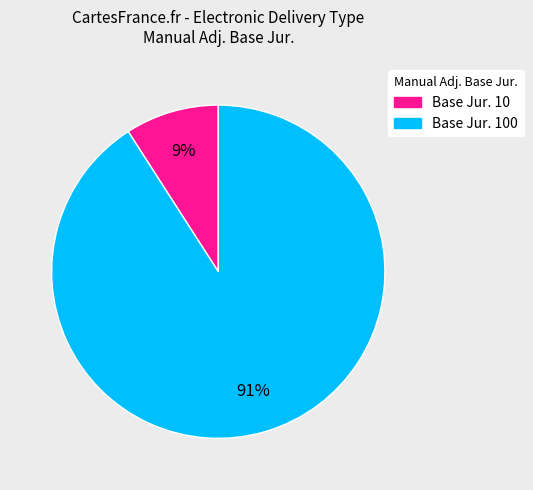

Does any single category account for the majority?

Yes